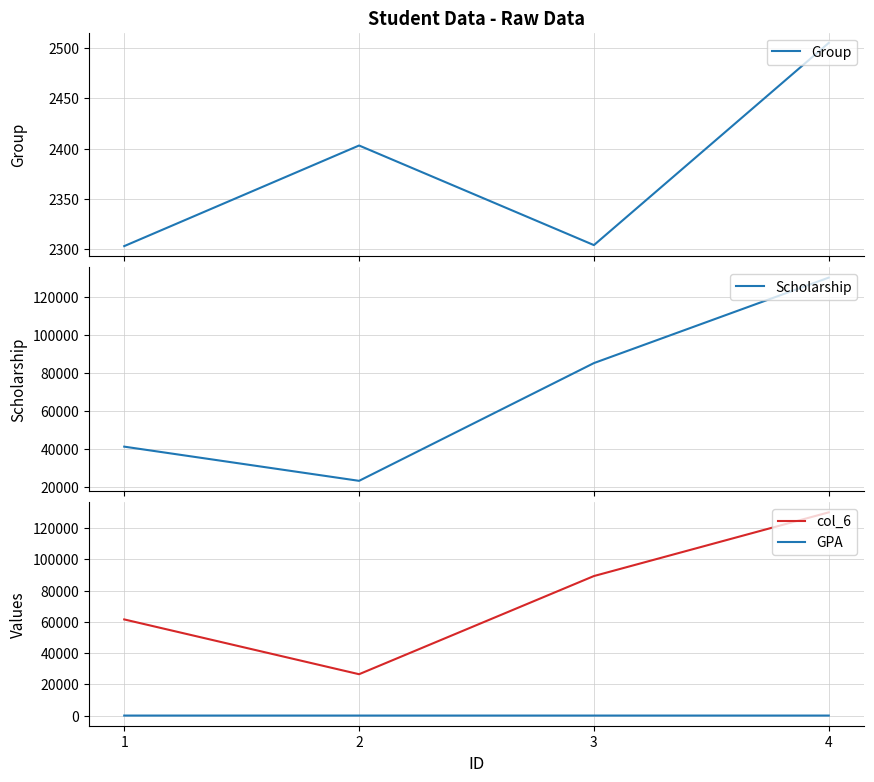

True or false: col_6 has more than 2 interior local peaks.

False